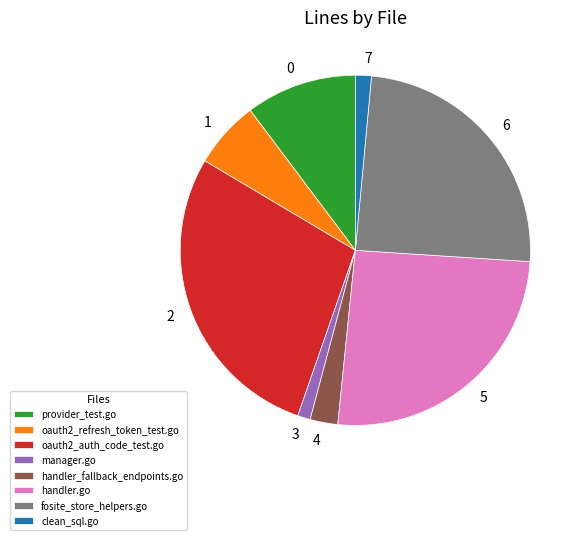

Is the sum of clean_sql.go and handler_fallback_endpoints.go greater than half?

No